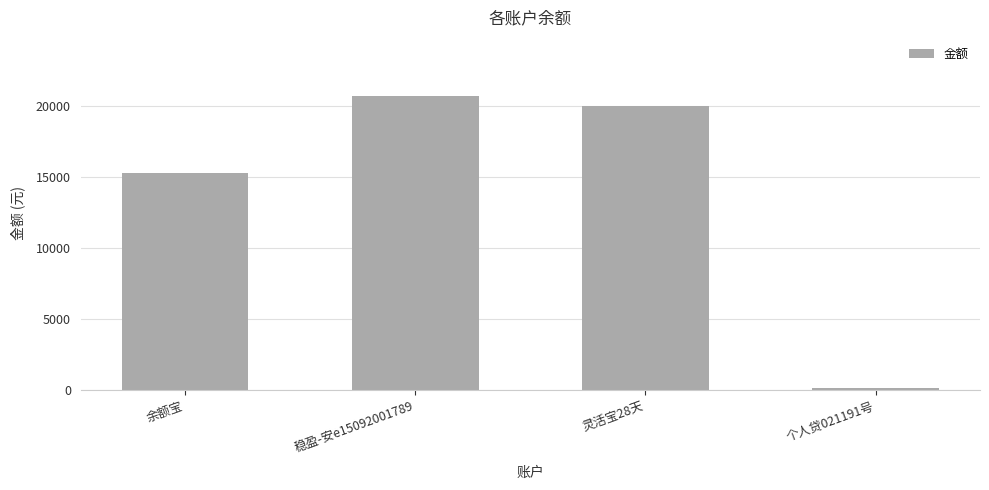

Reading left to right, extract all data points from this chart.

15300.0	20720.3	20000.0	117.0